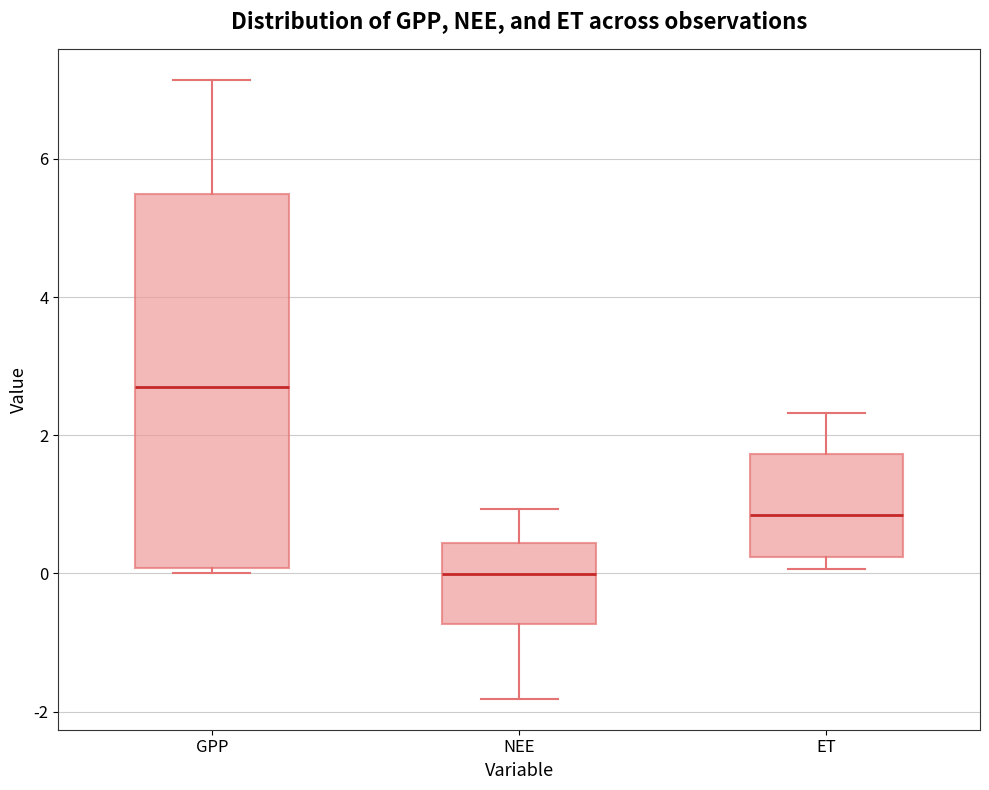

Which box's median line is the highest?

GPP